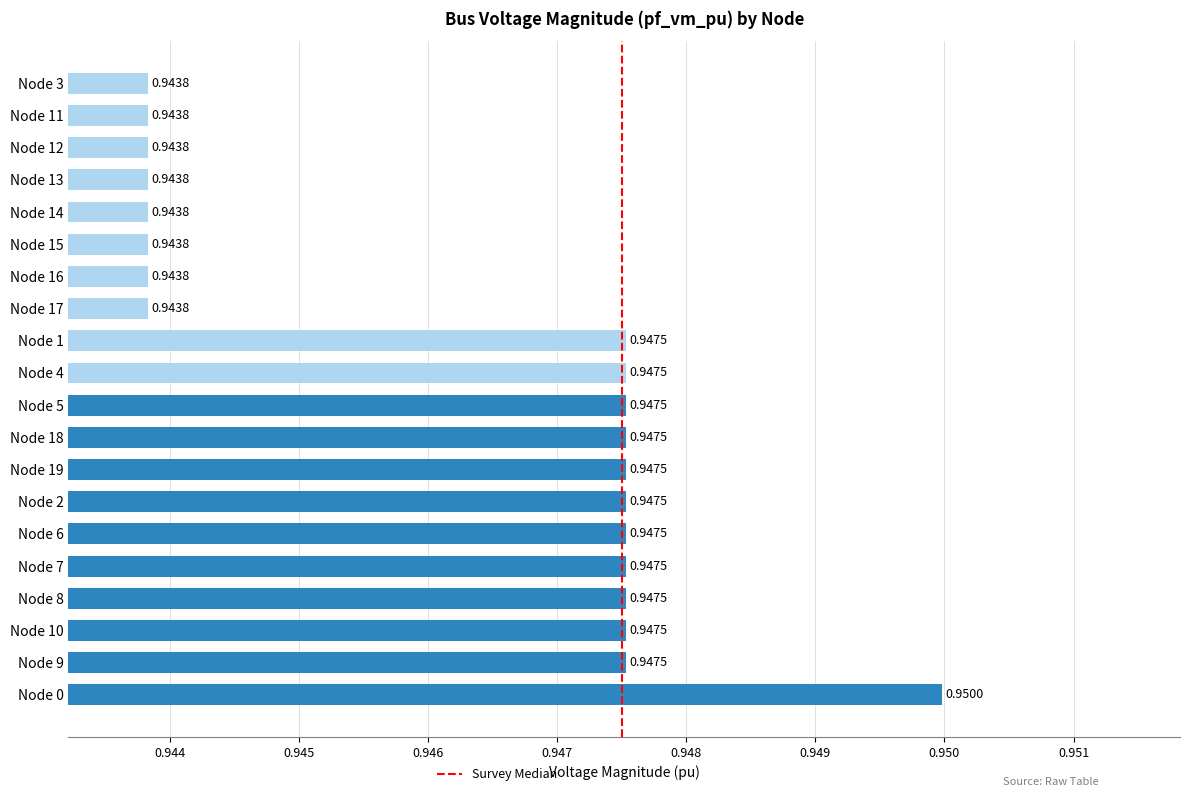

What is the sum of all values?

18.9